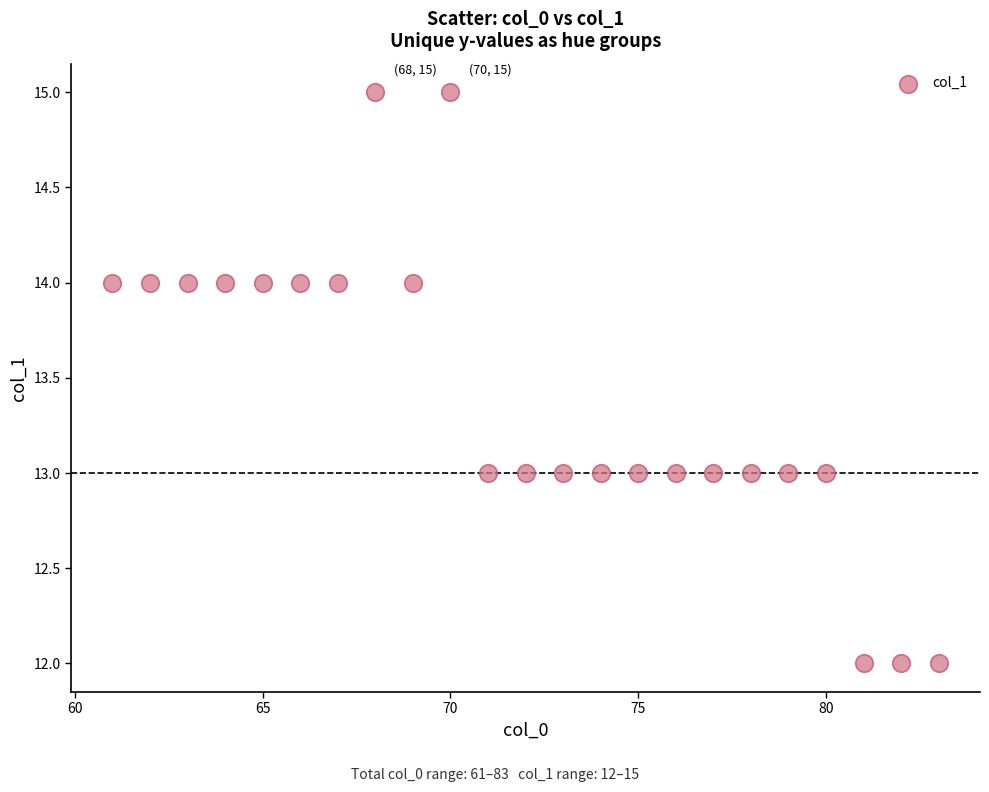

What is the range of X values (max minus min)?

22